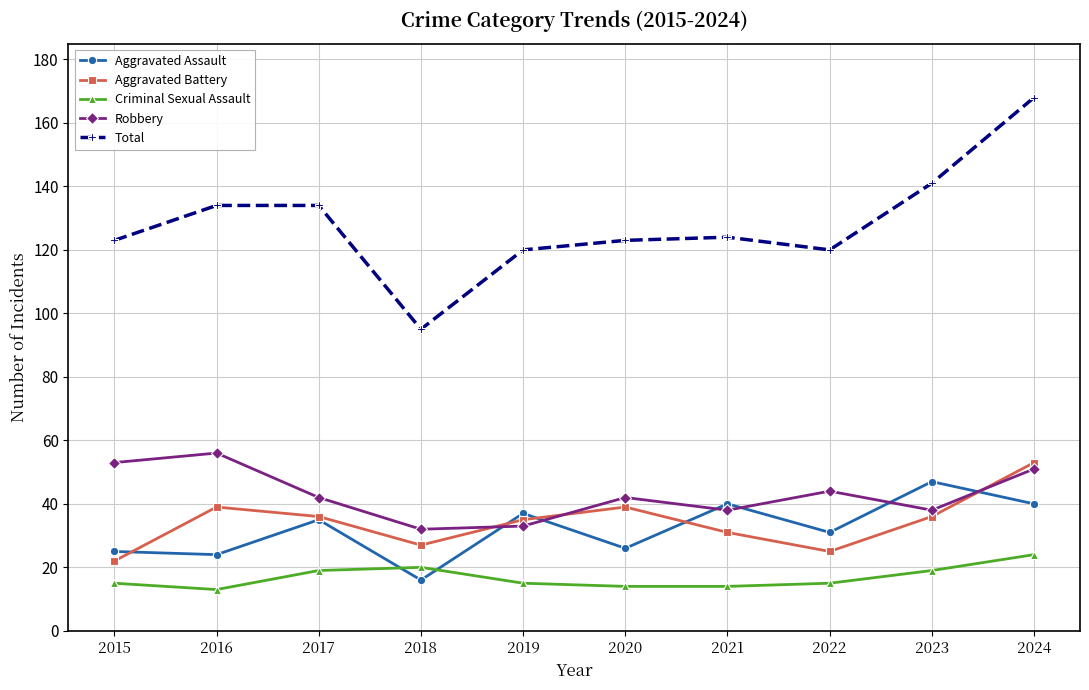

What is the value of the Aggravated Battery point at the 7th from the left?

31